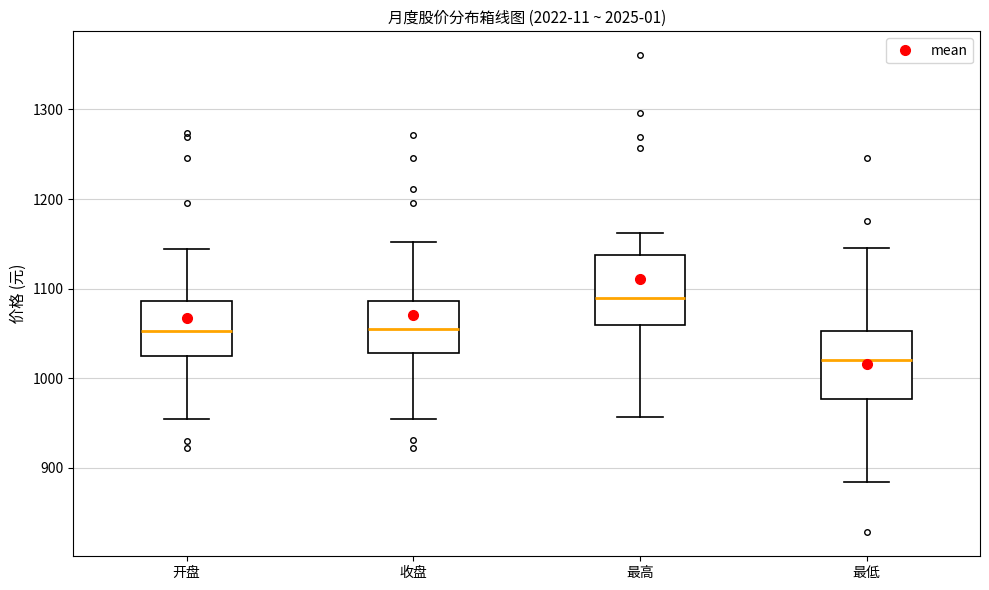

Which box's median line is the lowest?

最低